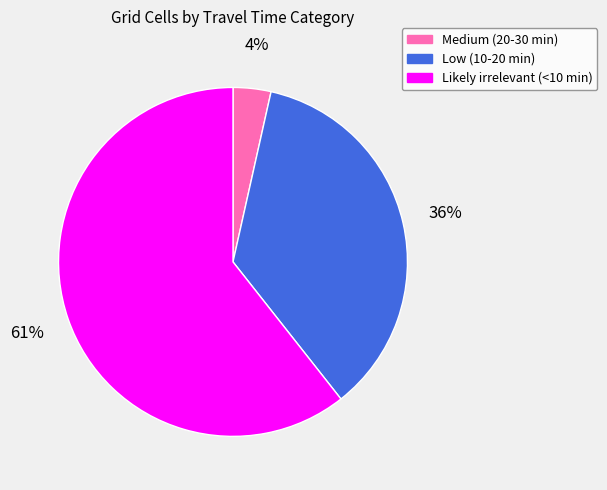

Which category accounts for the majority?

Likely irrelevant (<10 min)